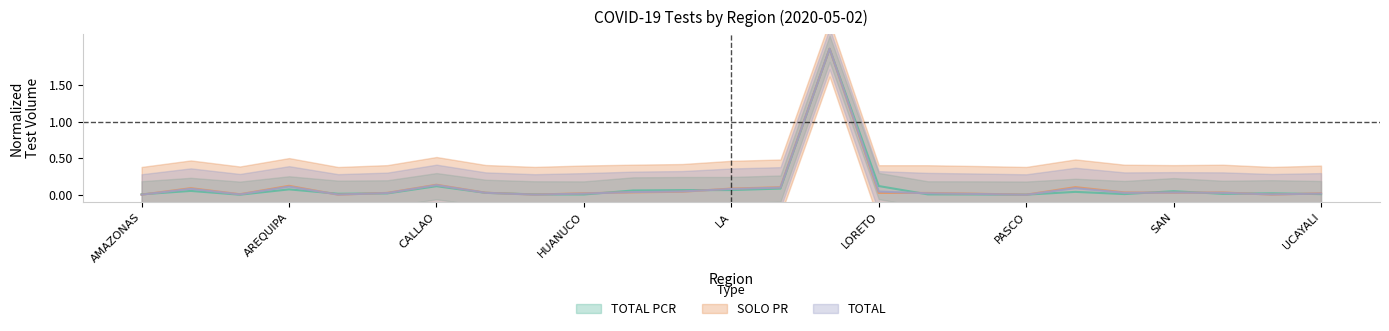

Does the chart have visible grid lines?

No